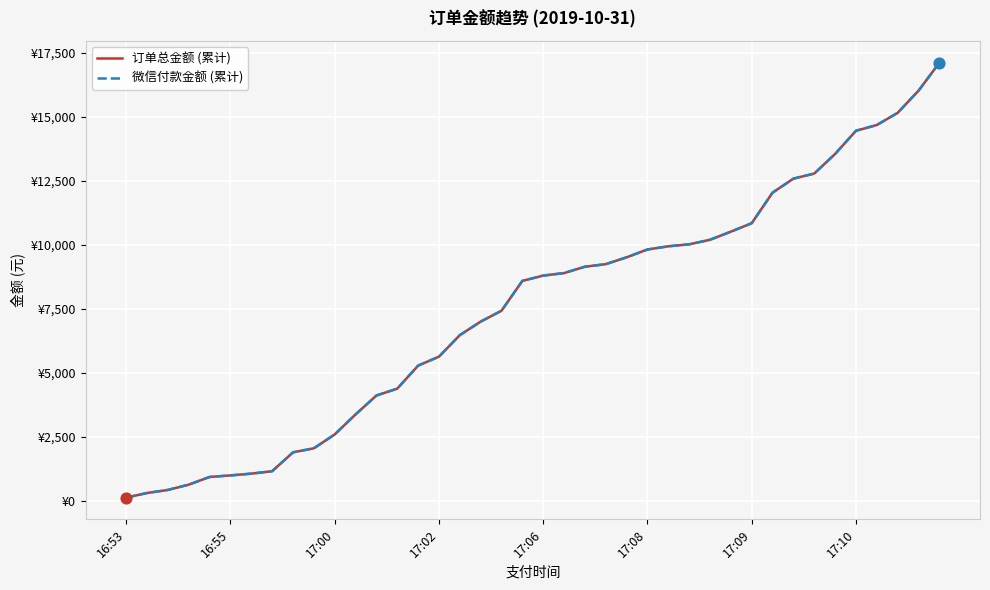

Does the chart have visible grid lines?

Yes